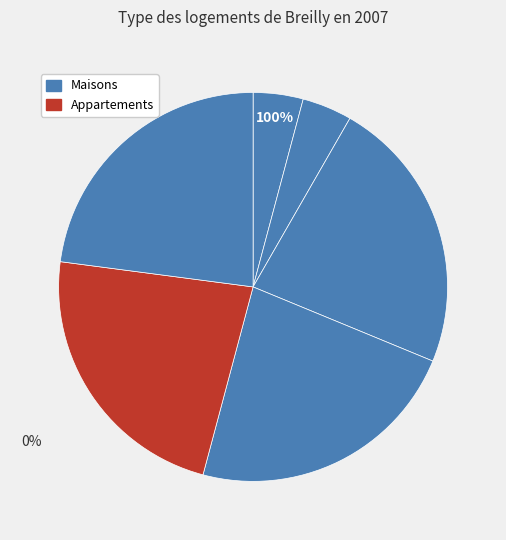

Is there a majority slice in this chart?

No